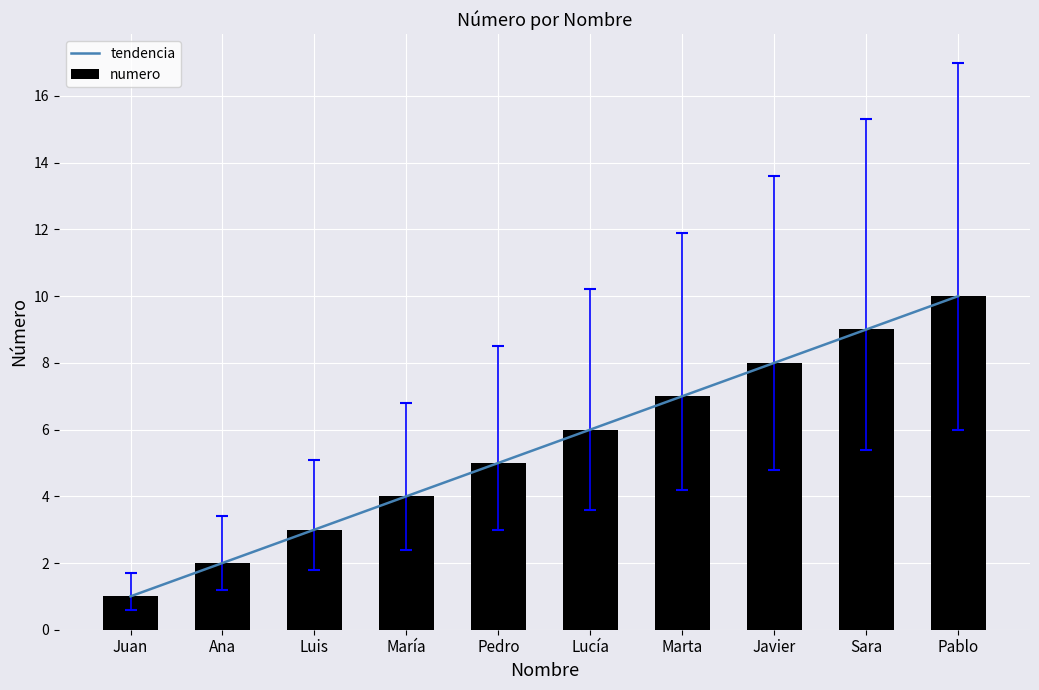

What is the highest value of the tendencia series?

10.0